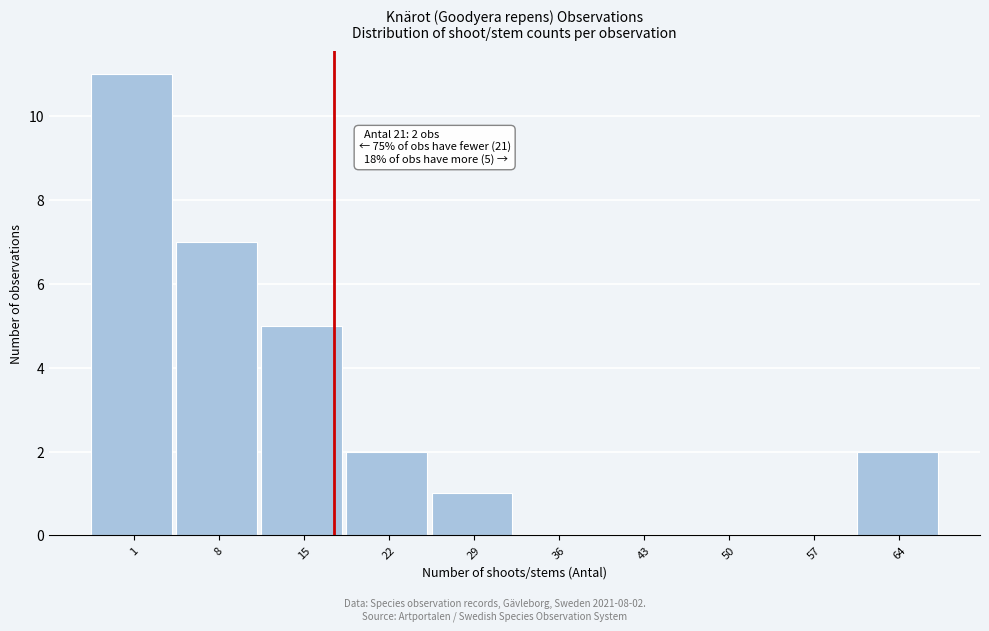

Reading left to right, transcribe all the data shown in this chart.

1=11	8=7	15=5	22=2	29=1	36=0	43=0	50=0	57=0	64=2